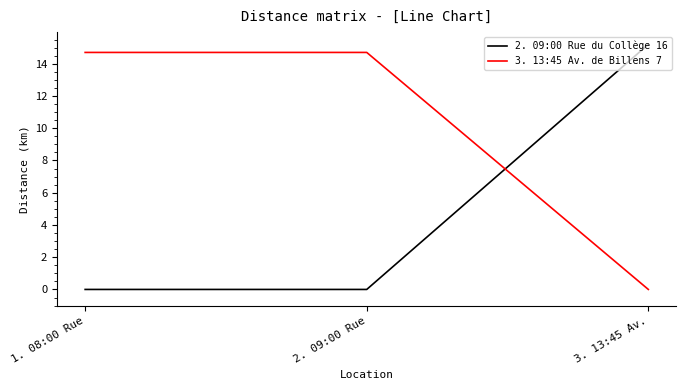

How many positive values does the 3. 13:45 Av. de Billens 7 series have?

2